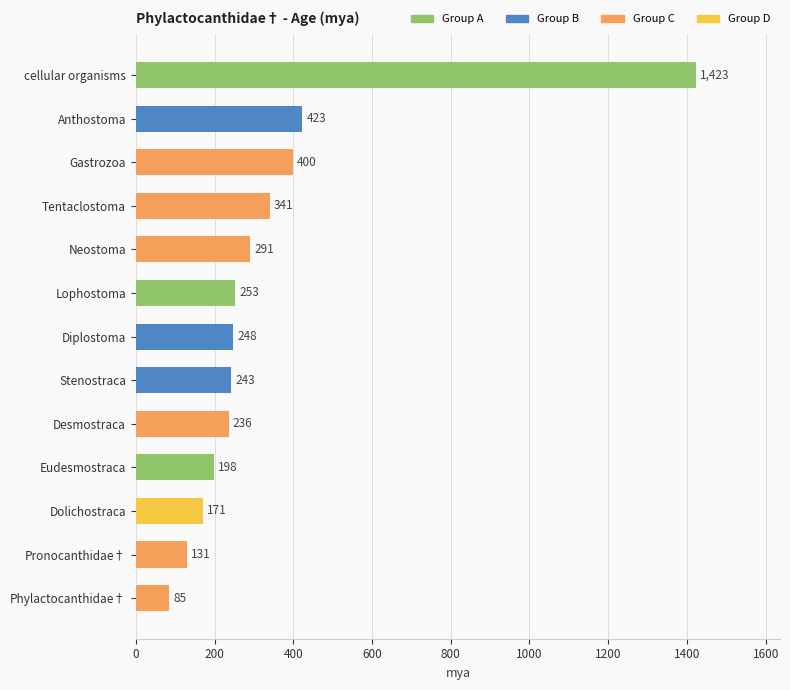

List the labels in order of value, smallest first.

Phylactocanthidae†, Pronocanthidae†, Dolichostraca, Eudesmostraca, Desmostraca, Stenostraca, Diplostoma, Lophostoma, Neostoma, Tentaclostoma, Gastrozoa, Anthostoma, cellular organisms